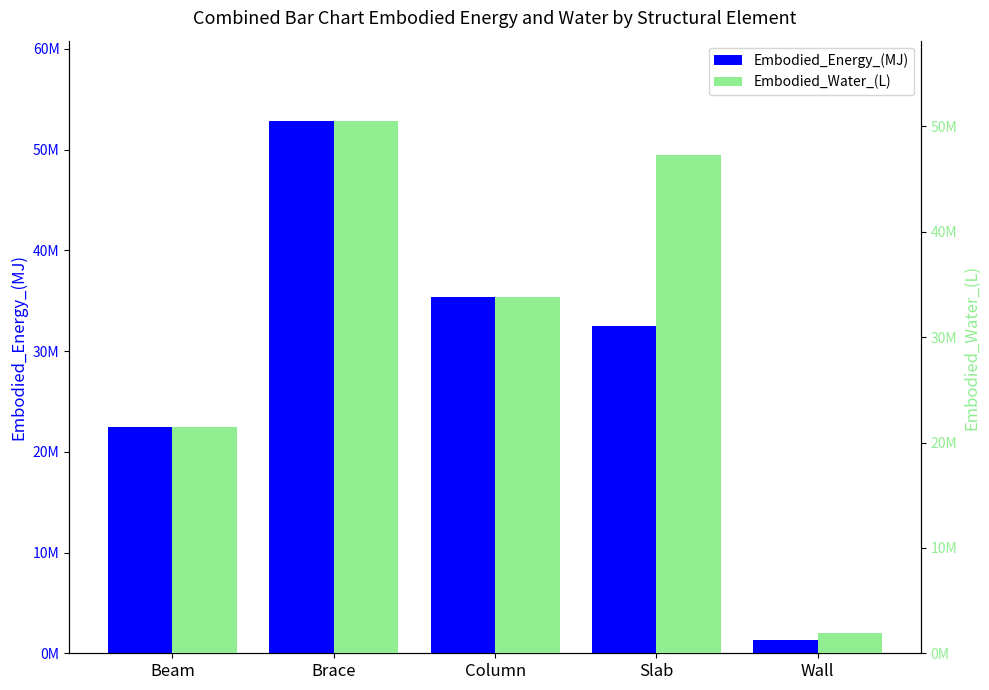

At which category is the sum across all series the highest?

Brace